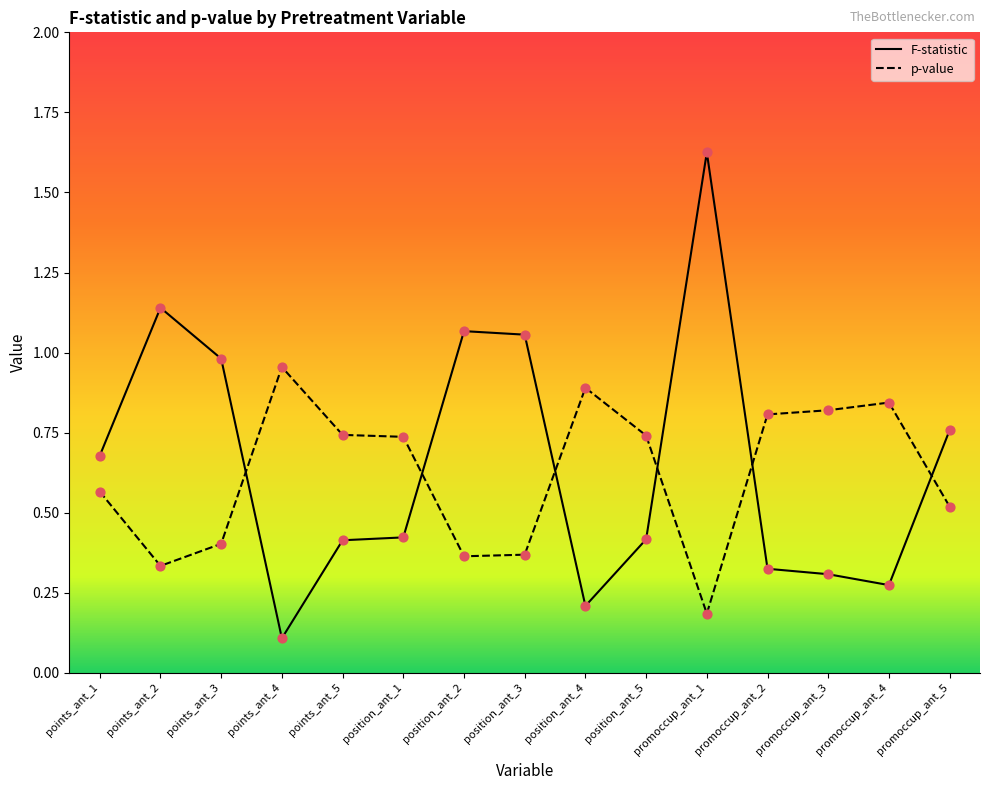

At how many categories does at least one series exceed 0?

15